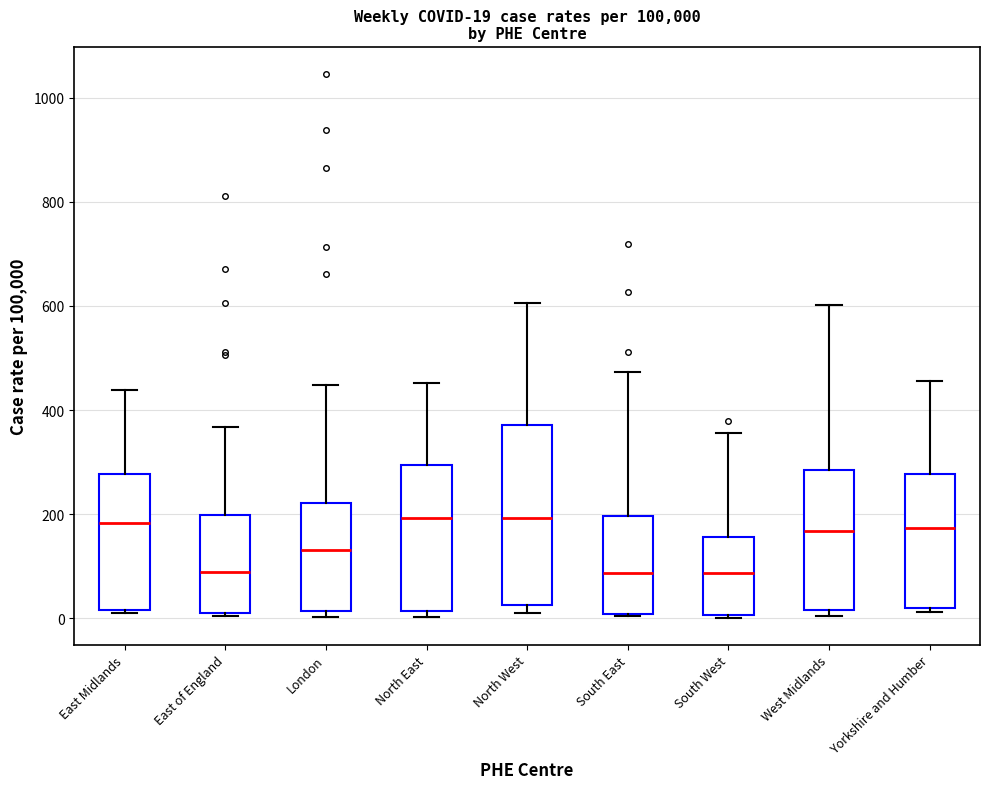

Which box is the tallest, from its lower edge to its upper edge?

North West